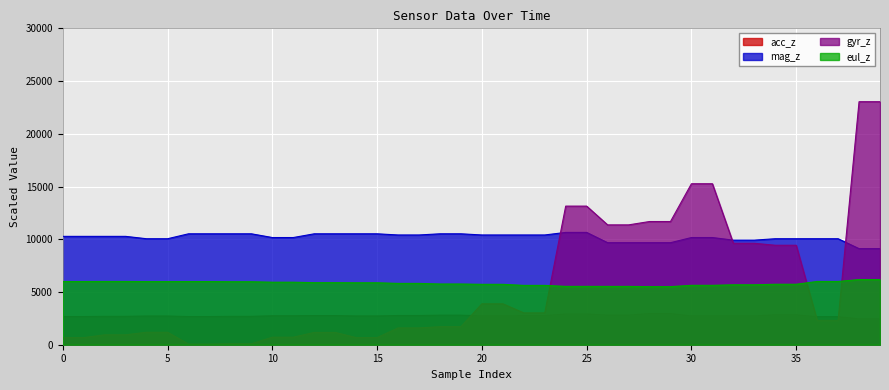

True or false: mag_z and eul_z cross at least once.

False